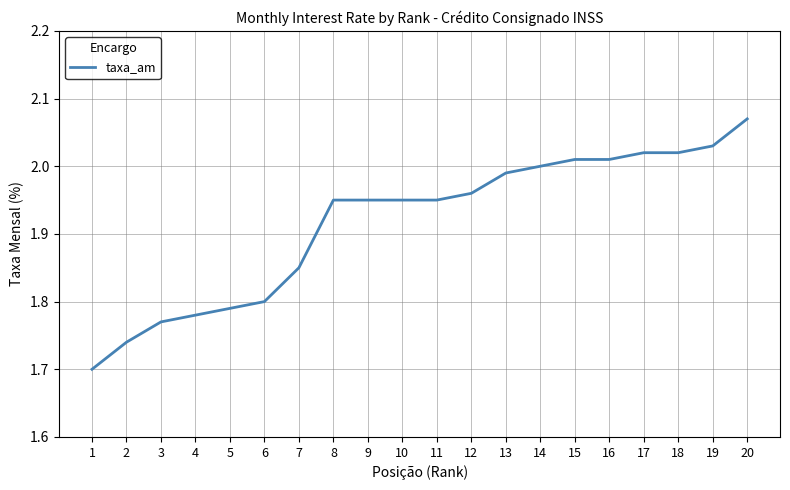

The chart shows a value of 2.6 at 5. True or false?

False